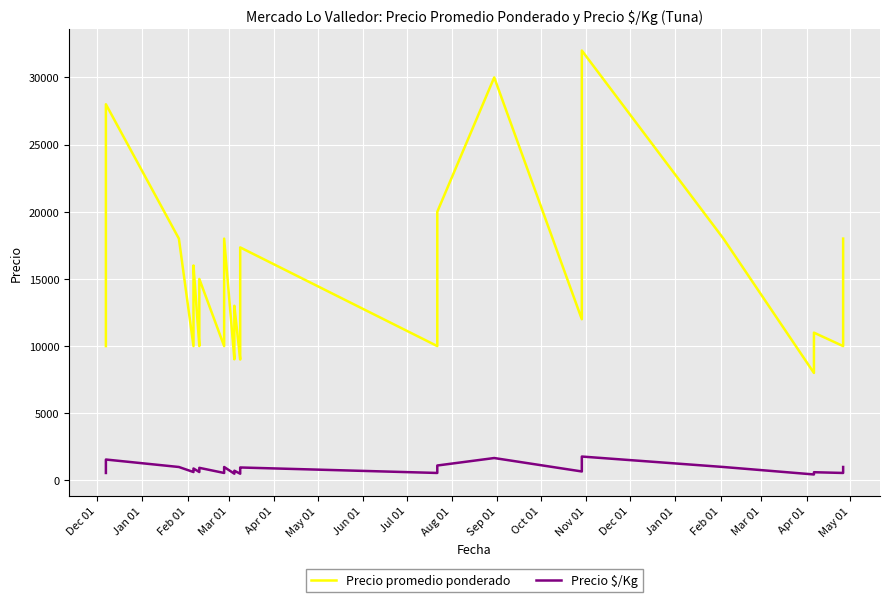

True or false: Precio $/Kg and Precio promedio ponderado cross at least once.

False